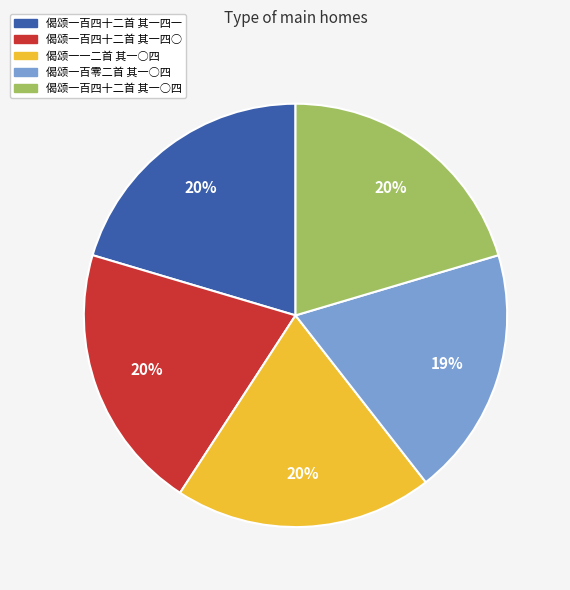

Is there any slice that represents more than half of the pie?

No